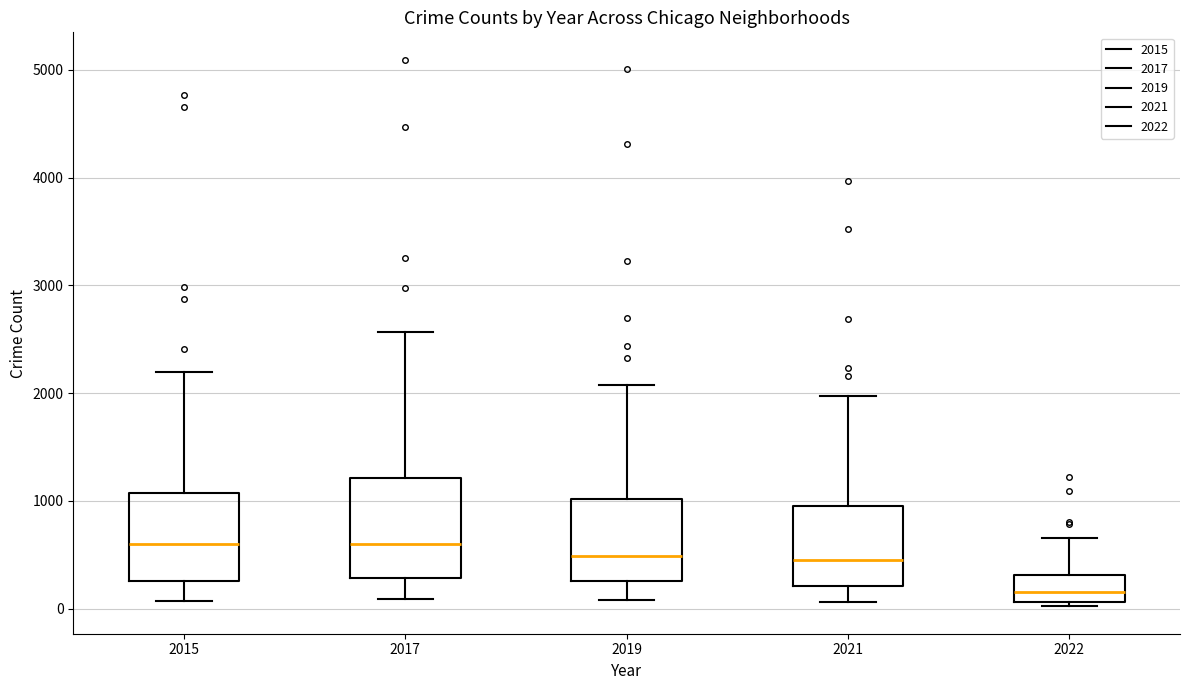

Where is the lower edge of the box at x = 2017 on the y-axis? The values are not printed on the chart, so give them approximately, as read against the axis.

300